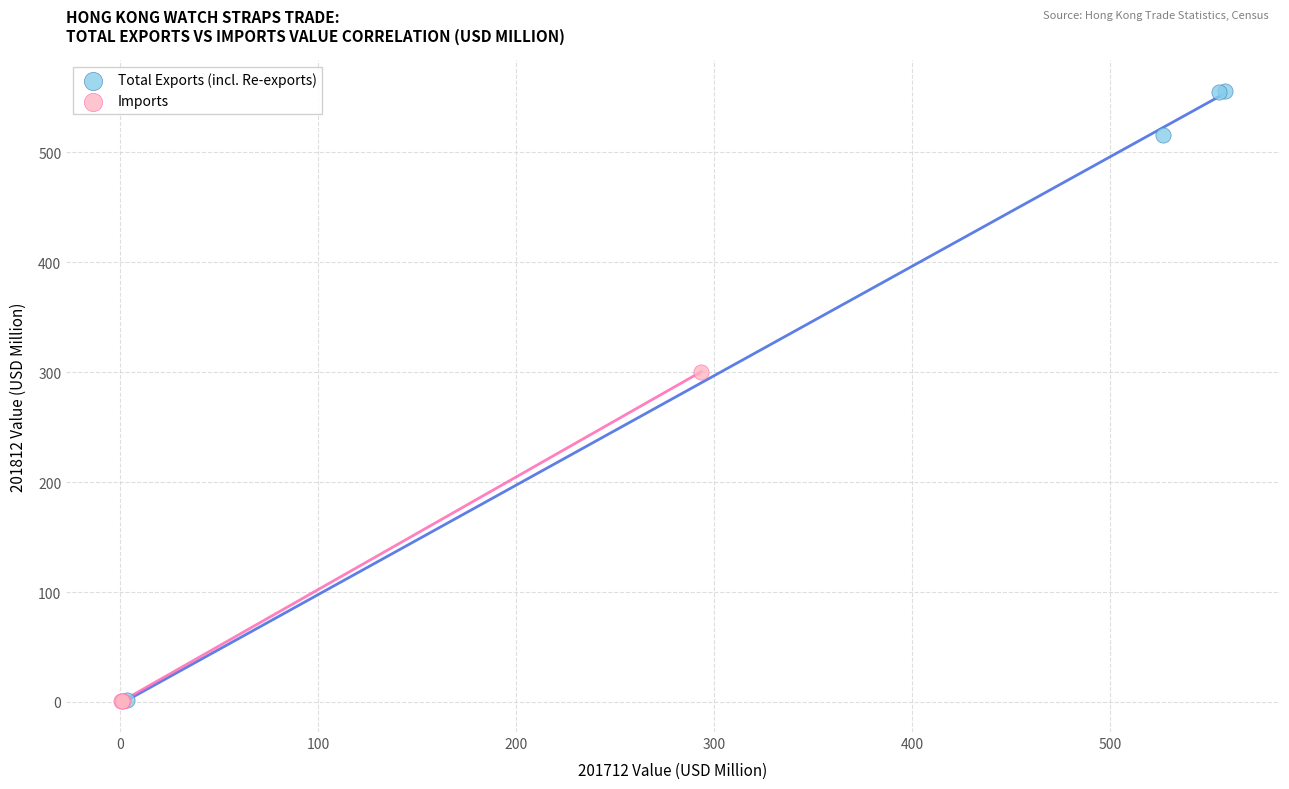

Which series contains the highest Y value?

Total Exports (incl. Re-exports)